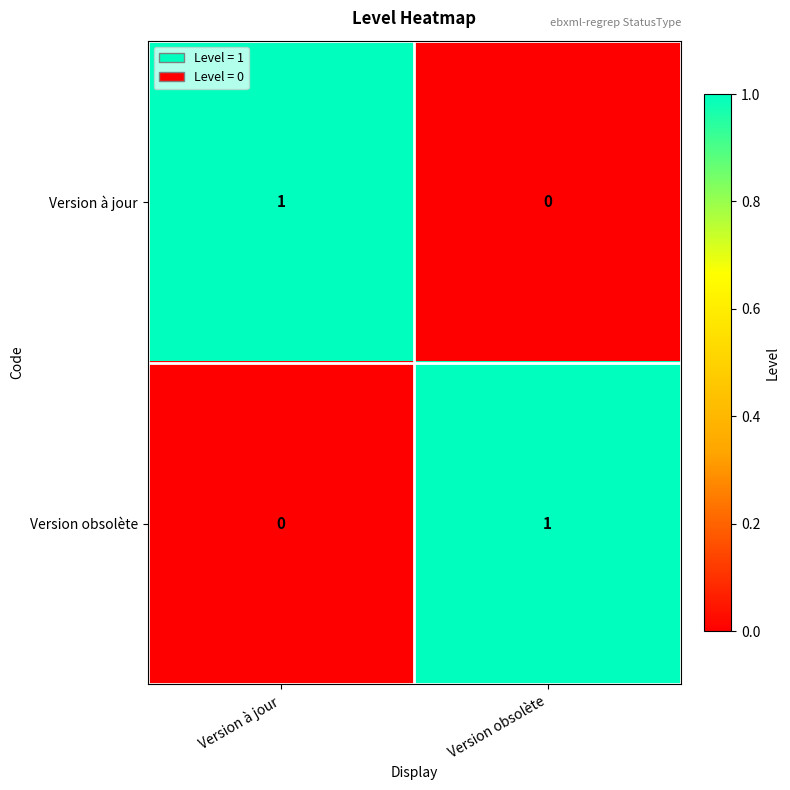

Is the value of Version à jour at Version obsolète greater than the value of Version obsolète at Version obsolète?

No